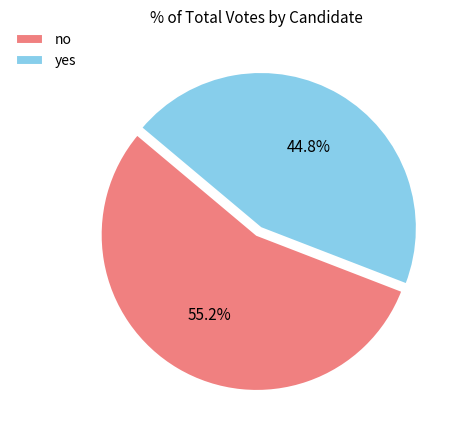

What is the smallest slice in the pie chart?

yes